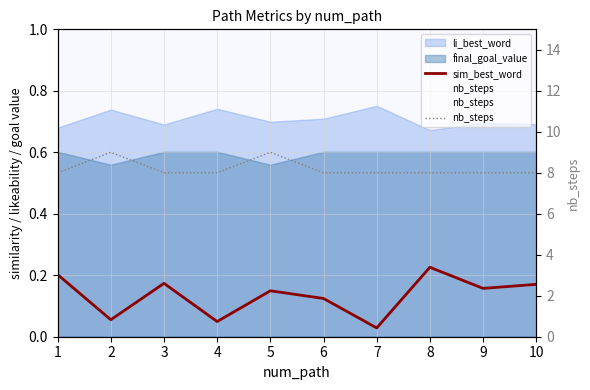

True or false: nb_steps has a value of 8.0 at 4.

True